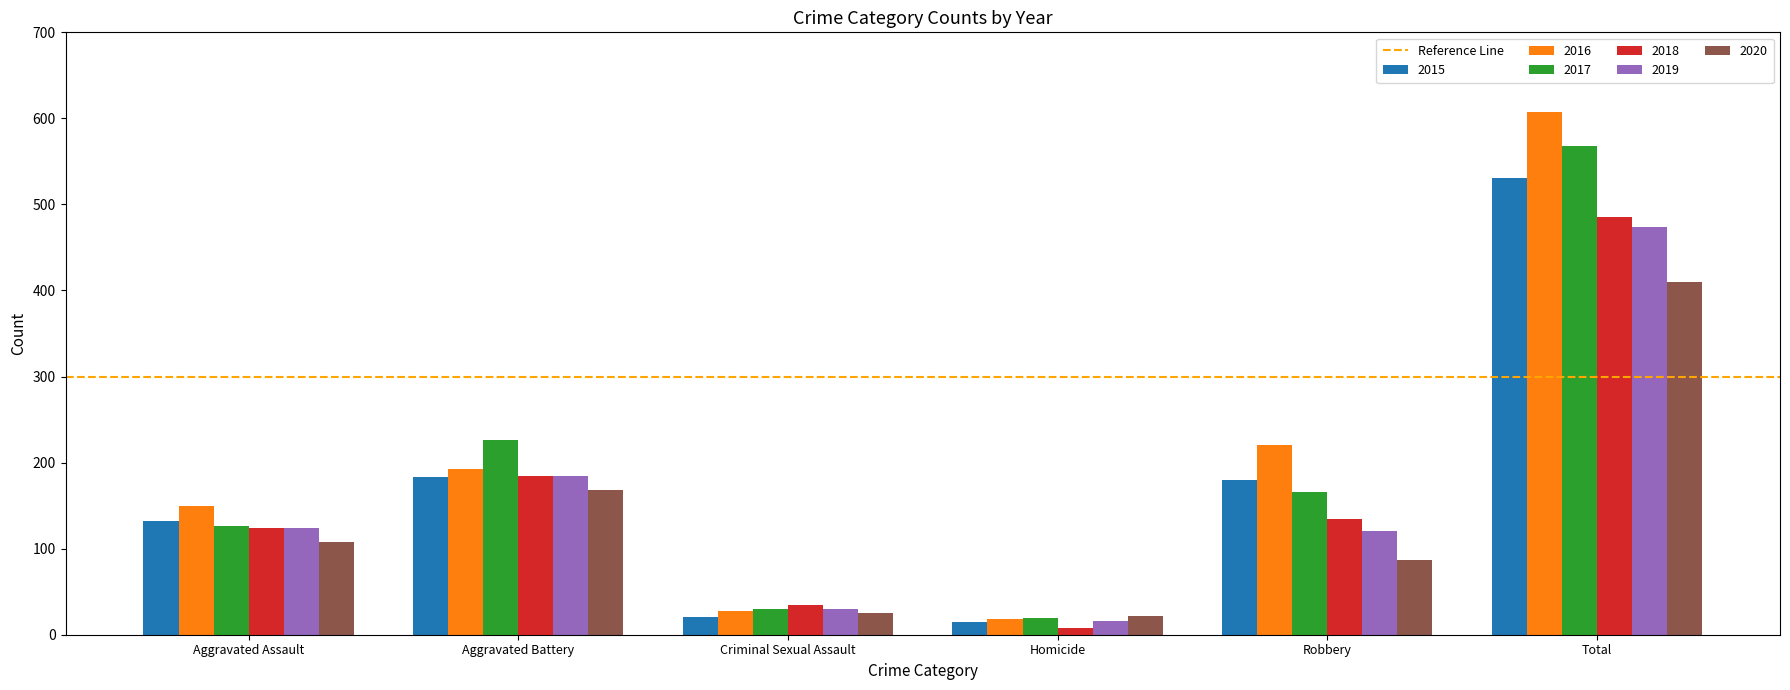

True or false: 2015 has a value of 83 at Robbery.

False